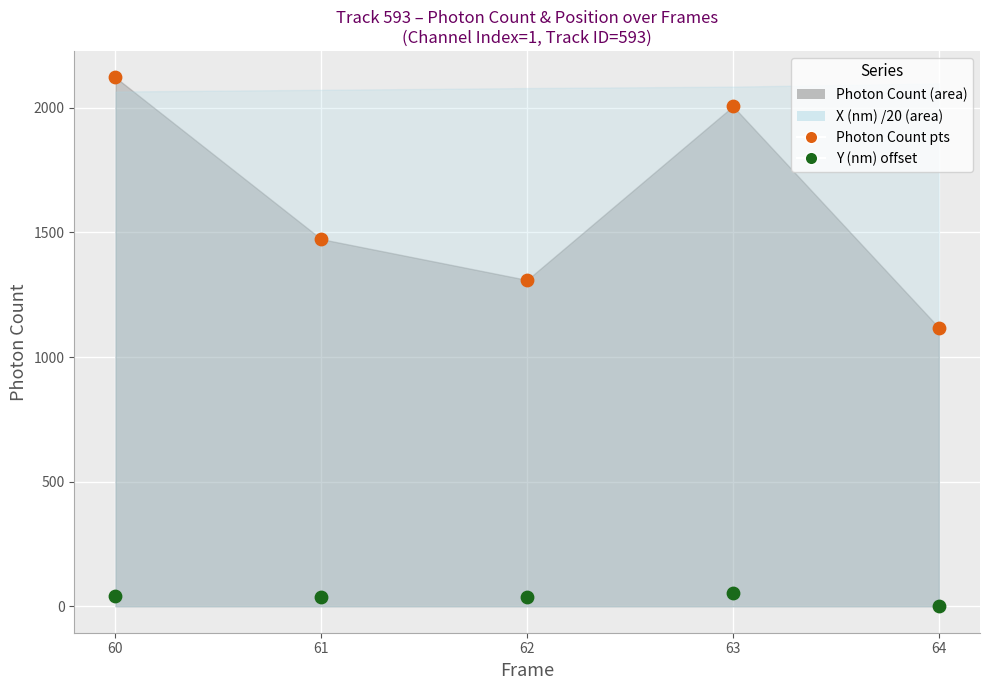

What is the X range (max minus min) for the scatter plot?

4.0